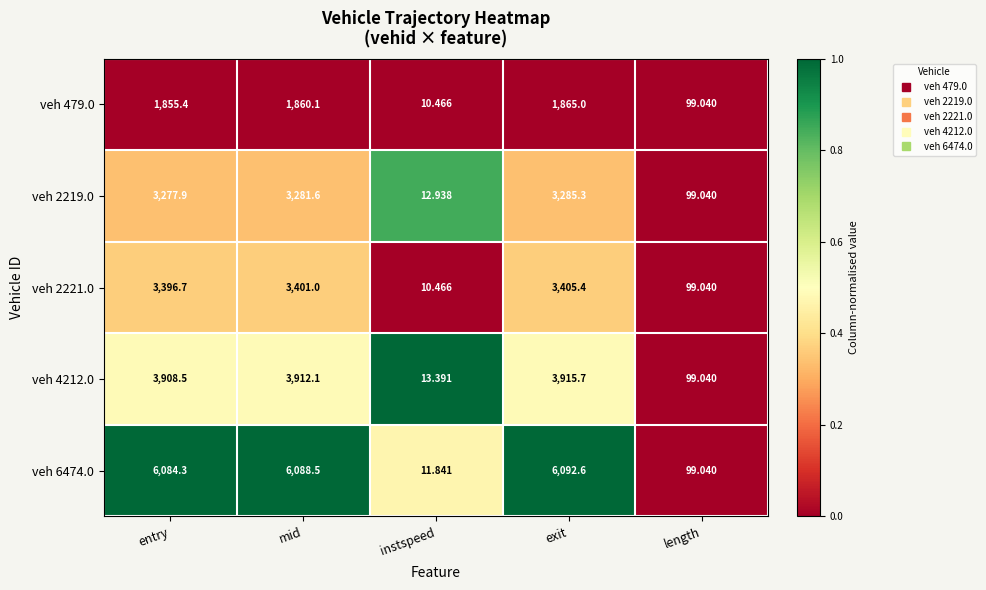

Count the number of data series in this chart.

5